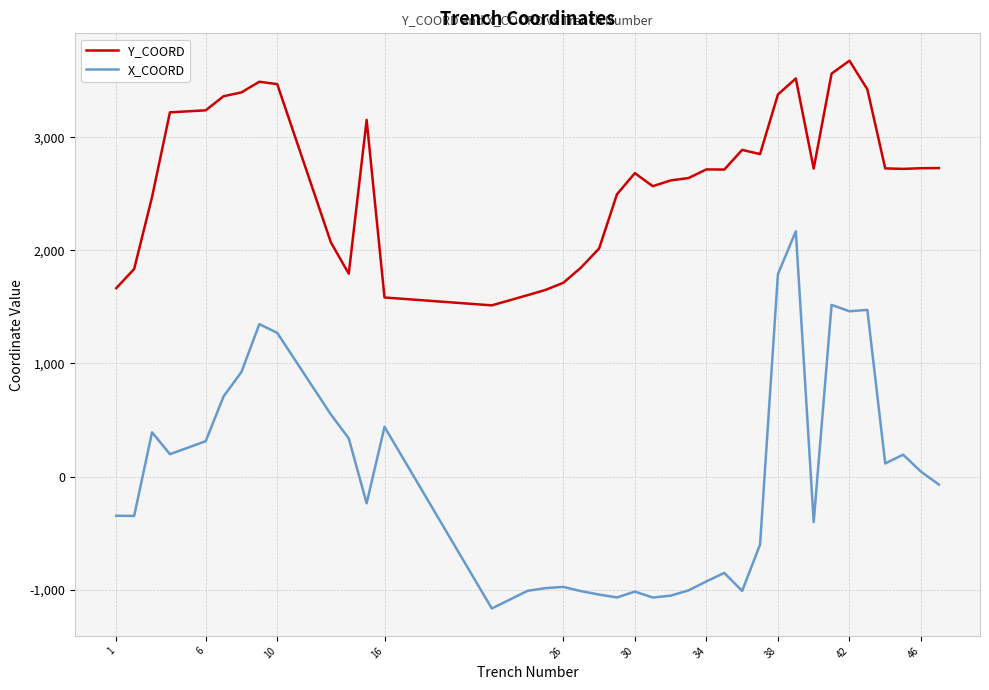

Which series has the largest total across all categories?

Y_COORD